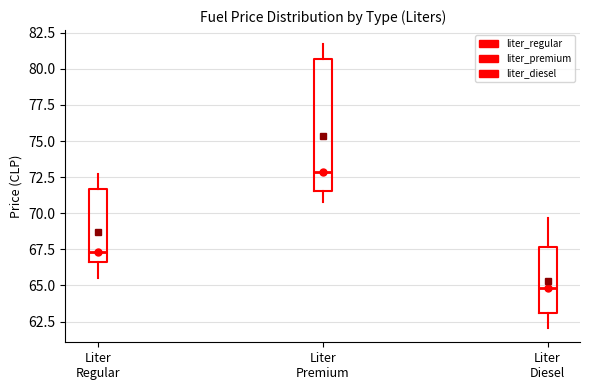

Reading left to right, transcribe this box plot: for each box, give where its median line is, the range the box spans, and where its two whiskers end, as read against the y-axis. The values are not printed on the chart, so give them approximately, as read against the axis.

Liter Regular: median 67.5, box 66.5 to 71.5, whiskers 65.5 to 72.5
Liter Premium: median 73.0, box 71.5 to 80.5, whiskers 71.0 to 81.5
Liter Diesel: median 65.0, box 63.0 to 67.5, whiskers 62.0 to 69.5